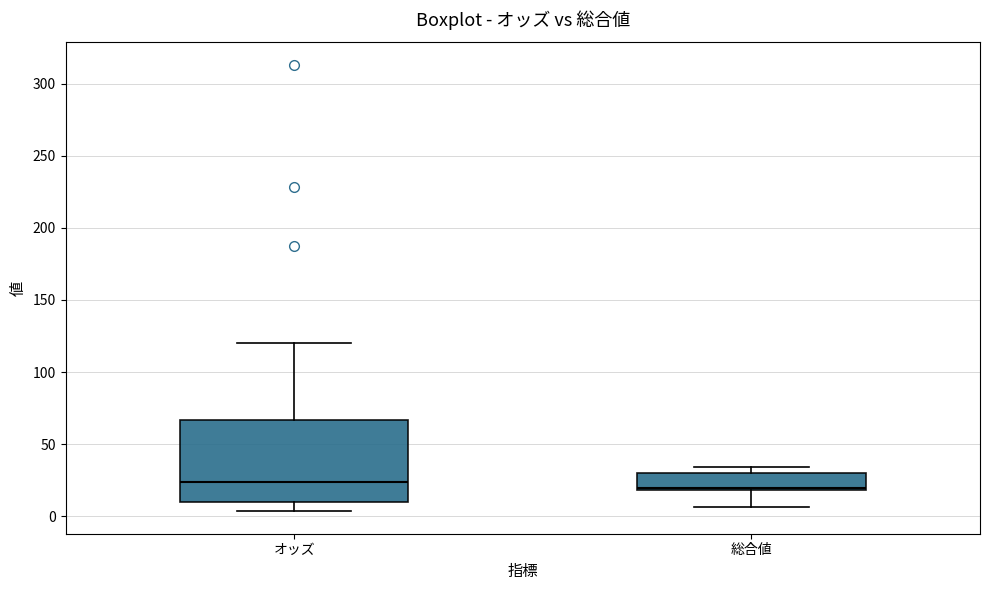

Reading left to right, transcribe this box plot: for each box, give where its median line is, the range the box spans, and where its two whiskers end, as read against the y-axis. The values are not printed on the chart, so give them approximately, as read against the axis.

オッズ: median 25, box 10 to 65, whiskers 5 to 120
総合値: median 20, box 20 to 30, whiskers 5 to 35